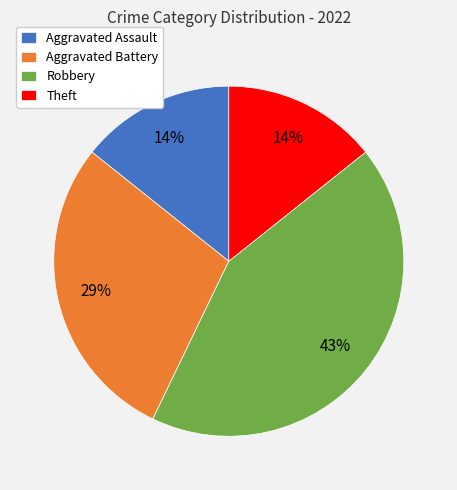

Is the sum of Aggravated Assault and Theft greater than half?

No